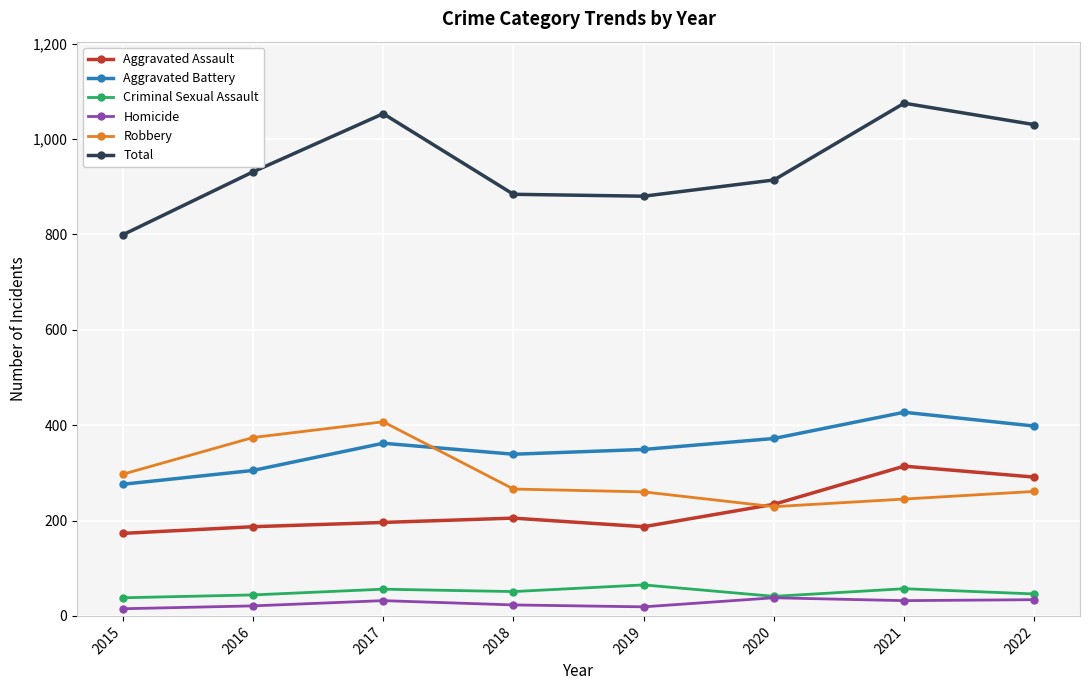

What is the difference between the second highest and minimum values in the Aggravated Battery series?

122